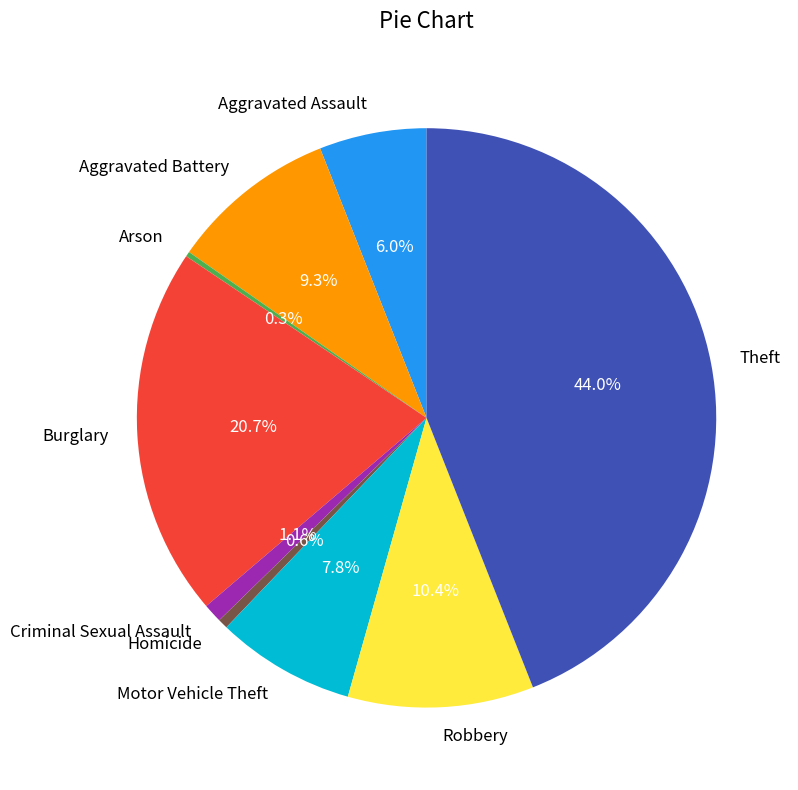

What percentage is the Aggravated Battery slice, to the nearest percent?

9%